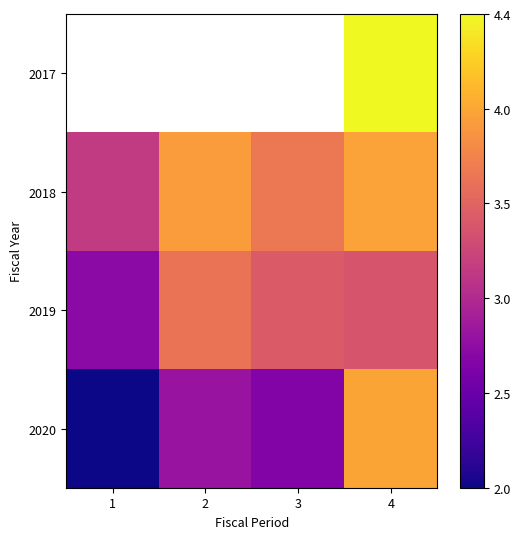

What is the greatest value displayed?

444100000.0